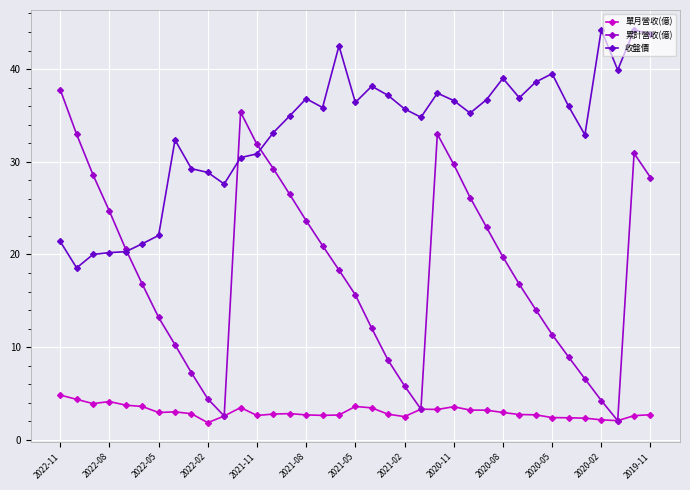

What is the smallest value displayed?

1.9